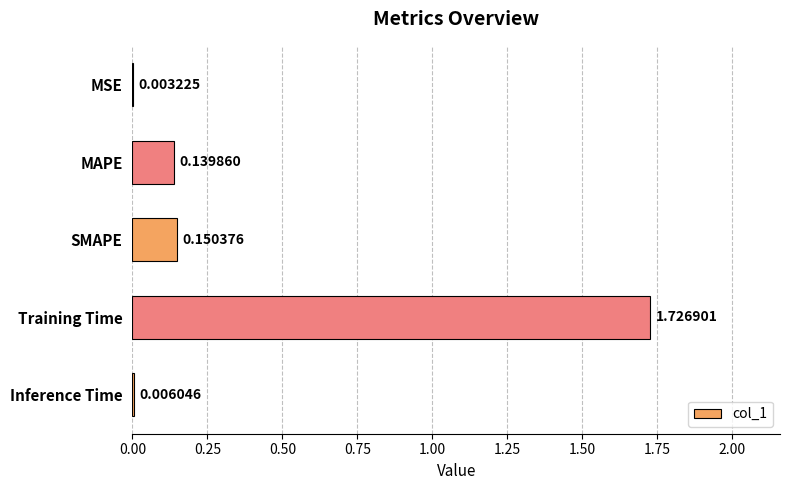

What is the average value?

0.4